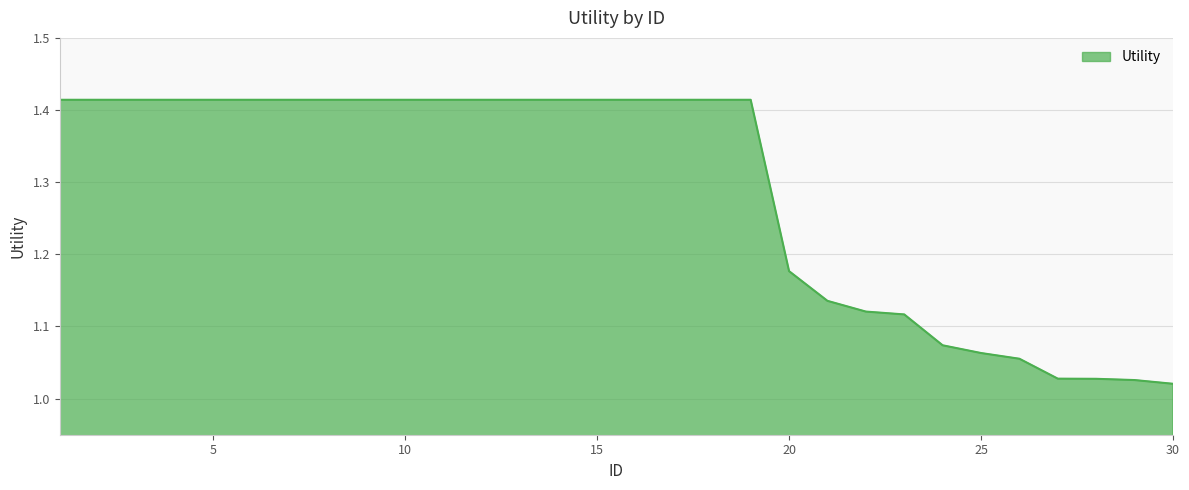

What is the value of the 30th point from the left?

1.0